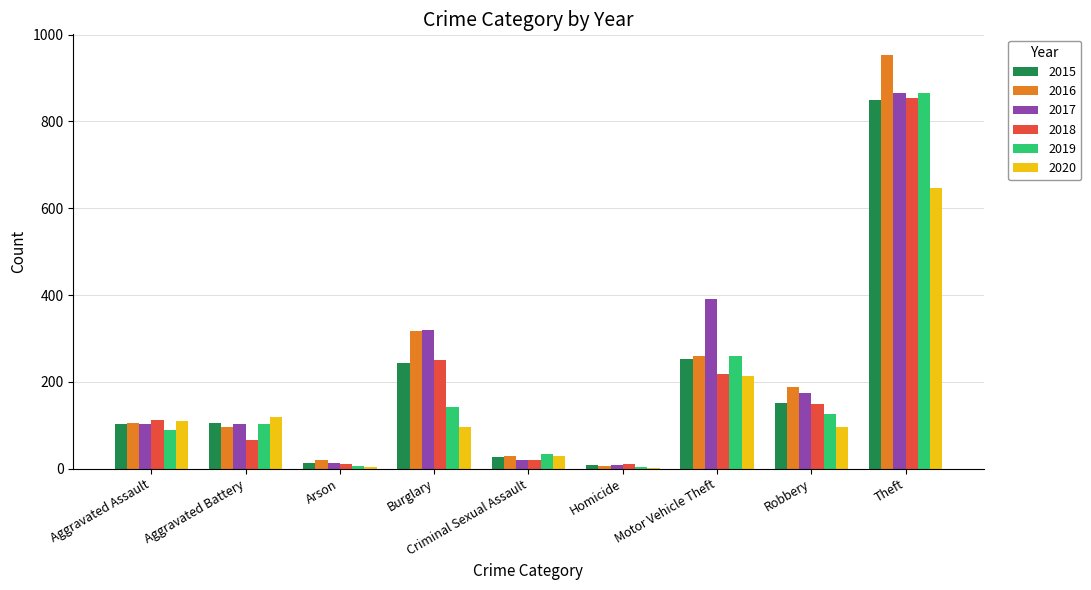

What is the greatest value displayed?

953